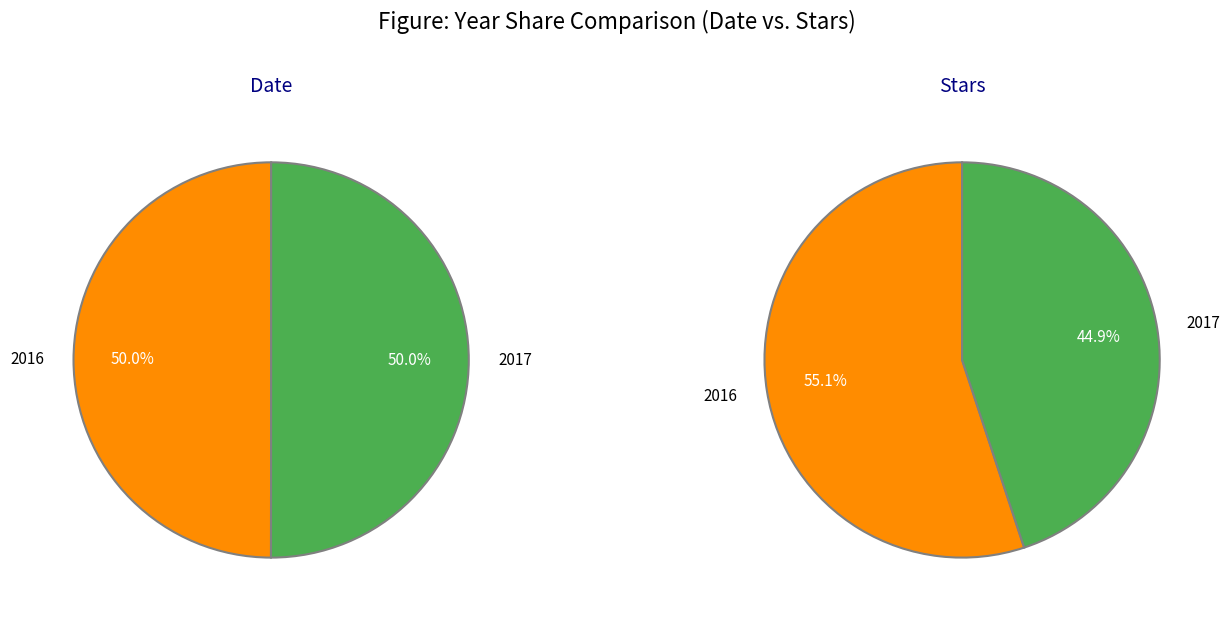

What percentage is the 2017 slice, to the nearest percent?

50%